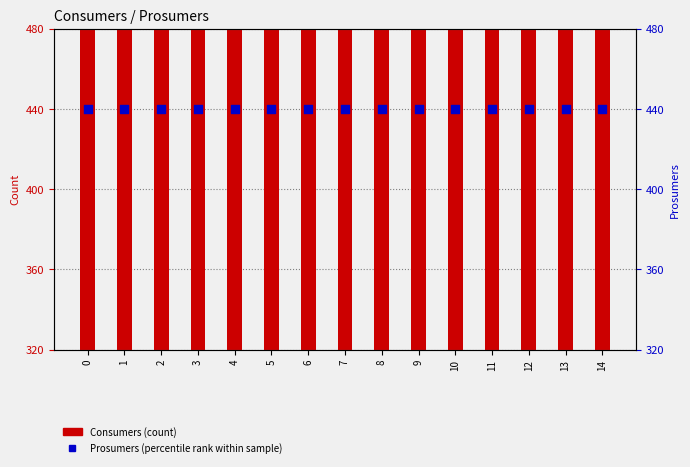

Is the value of Consumers at 14 greater than the value of Prosumers at 7?

Yes